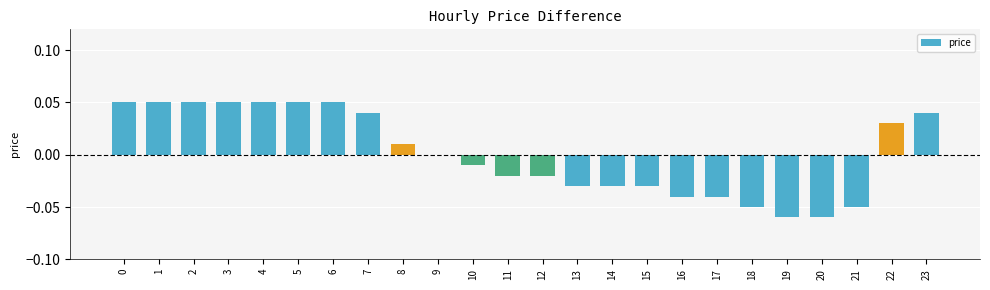

The chart shows a value of 0.0 at 9. True or false?

True